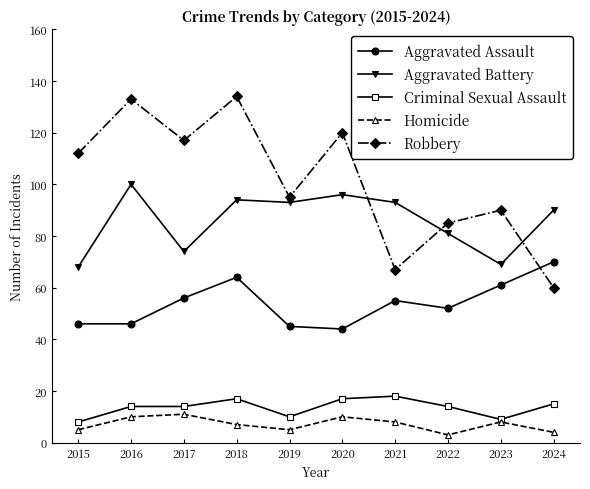

List the series in order of their peak value, lowest first.

Homicide, Criminal Sexual Assault, Aggravated Assault, Aggravated Battery, Robbery